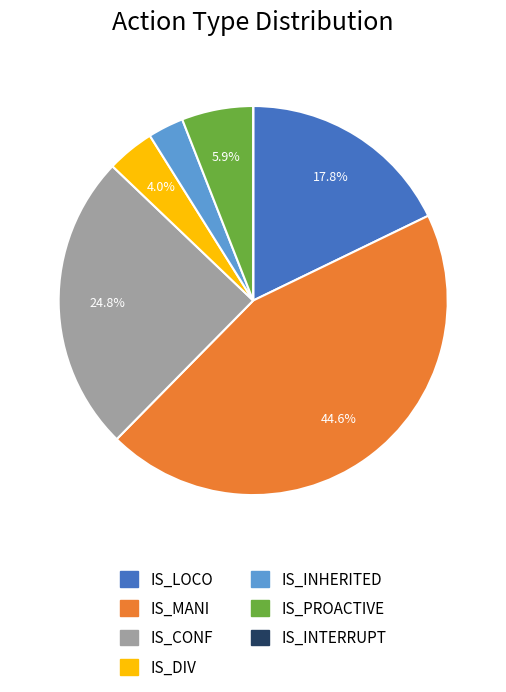

What is the ratio of the value at IS_CONF to the value at IS_MANI?

0.6